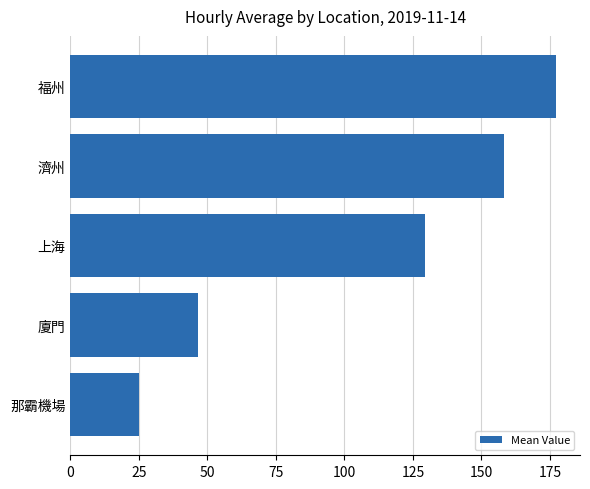

List the labels in order of value, largest first.

福州, 濟州, 上海, 廈門, 那霸機場